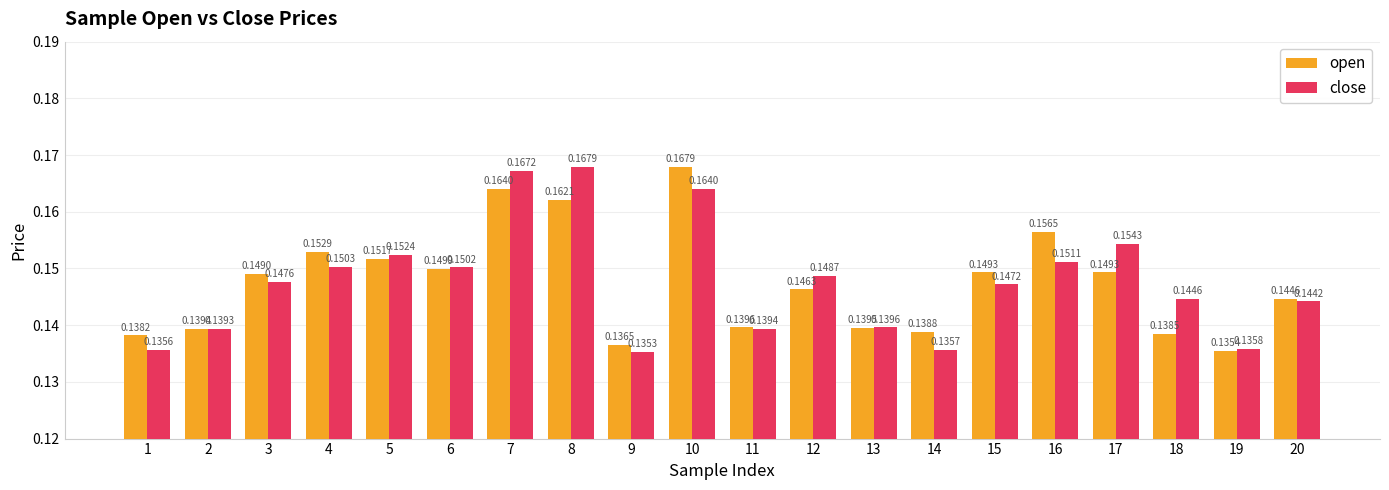

At 3, list the series in order from largest to smallest.

open, close